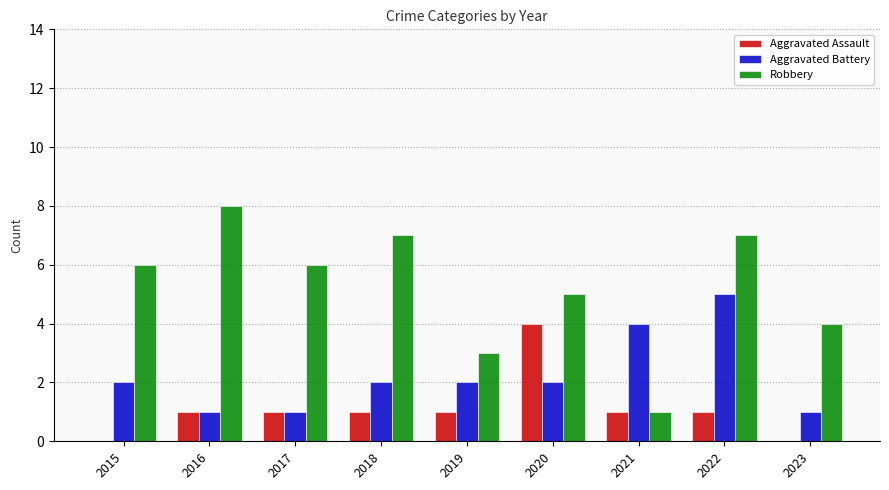

Is it true that Robbery equals 5 at 2020?

True